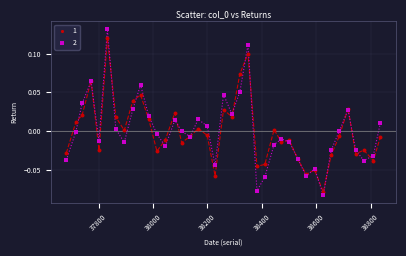

Which series contains the highest Y value?

2